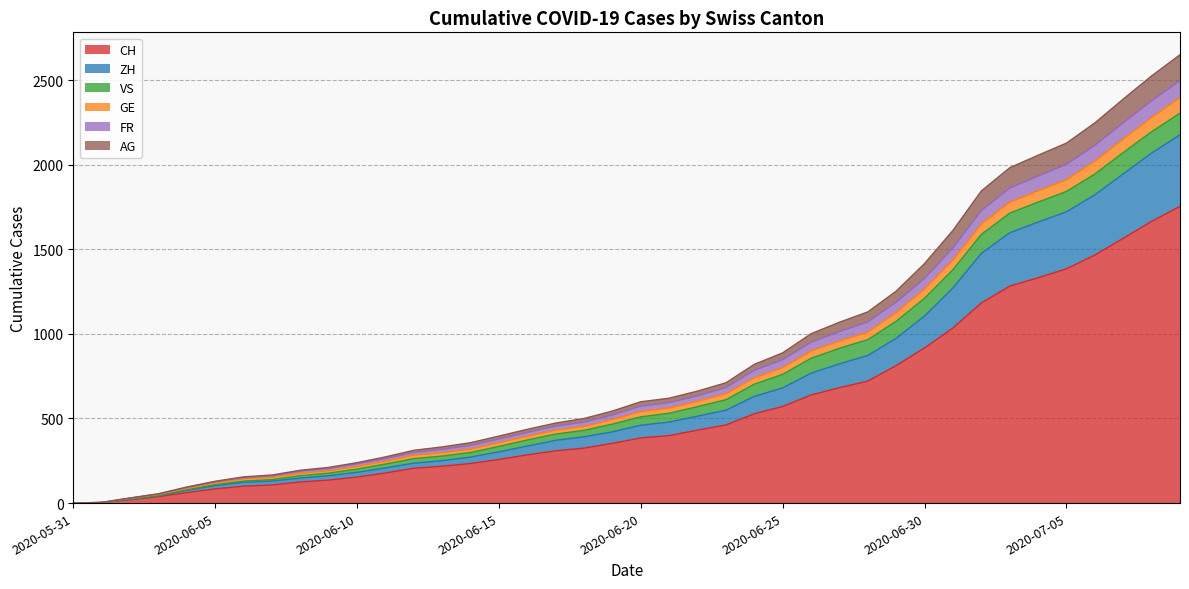

What is the label of the 35th point from the right?

2020-06-05